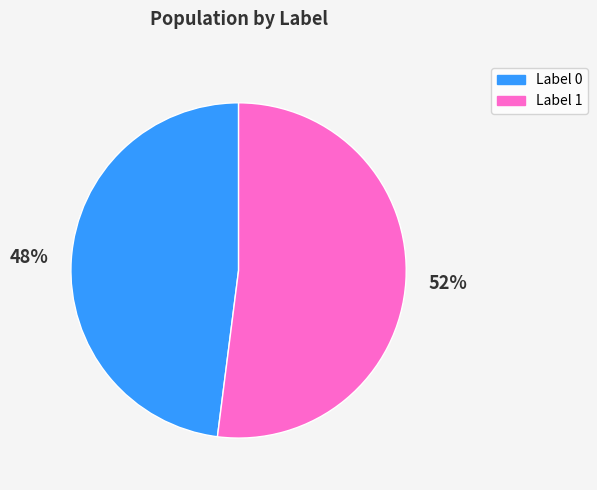

The Label 1 slice represents 52% of the pie. True or false?

True